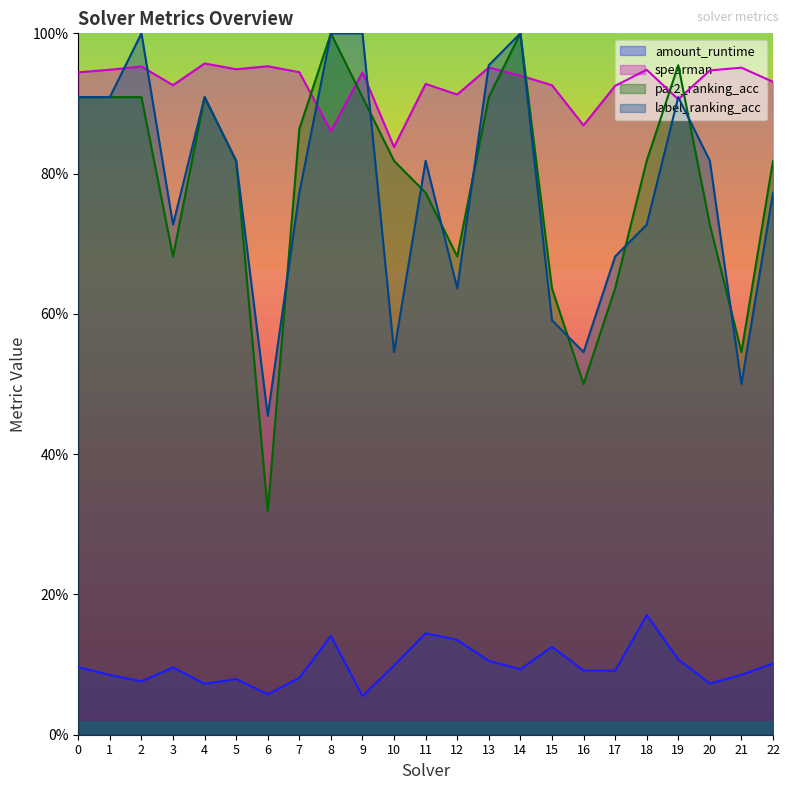

True or false: spearman has more than 2 interior local peaks.

True